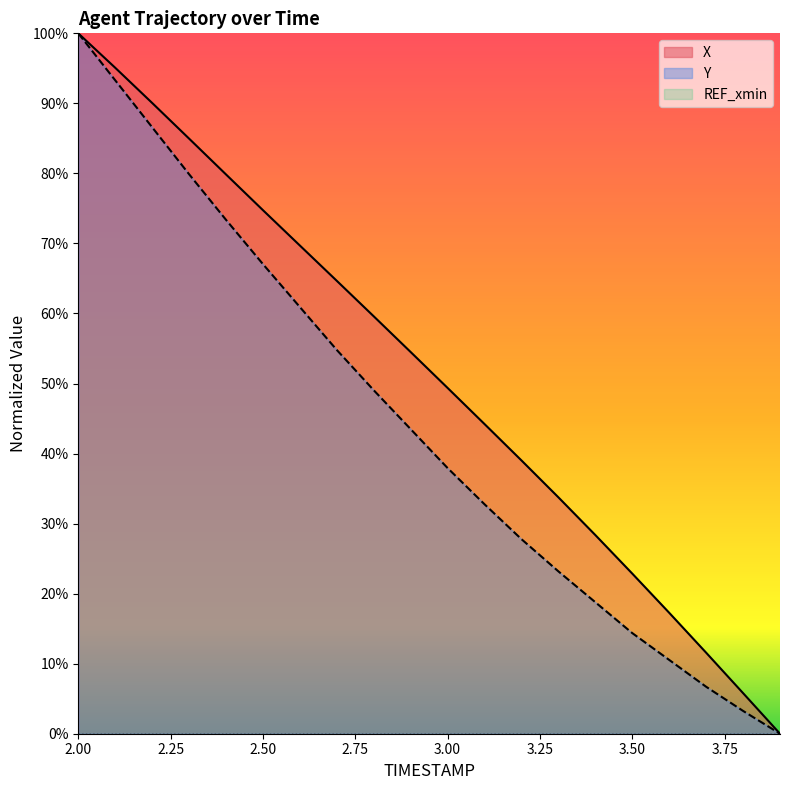

Read the Y value at 3.1.

0.3